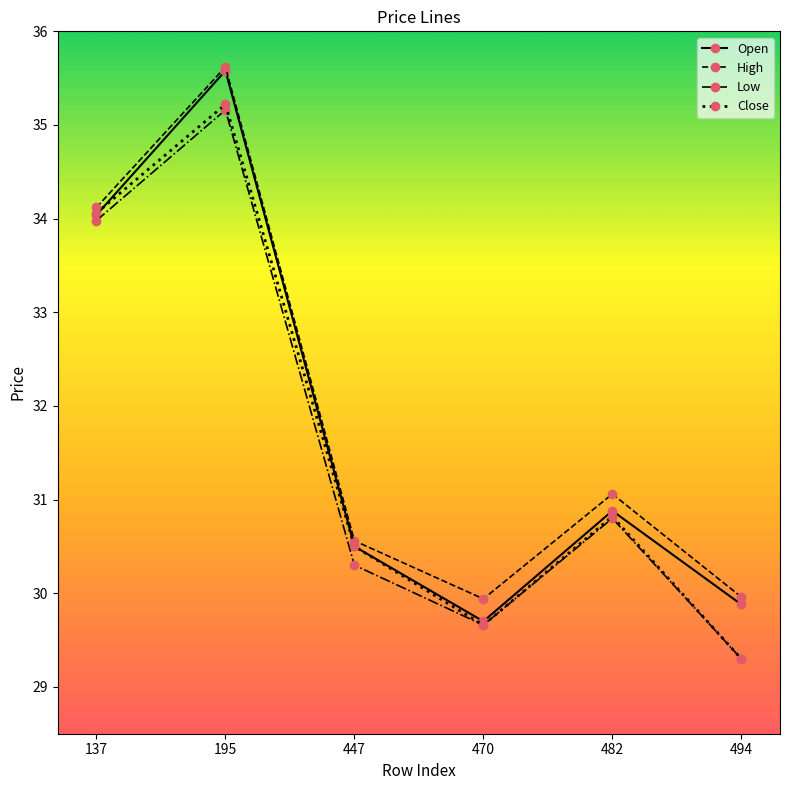

How many data points in Low are less than 30?

2